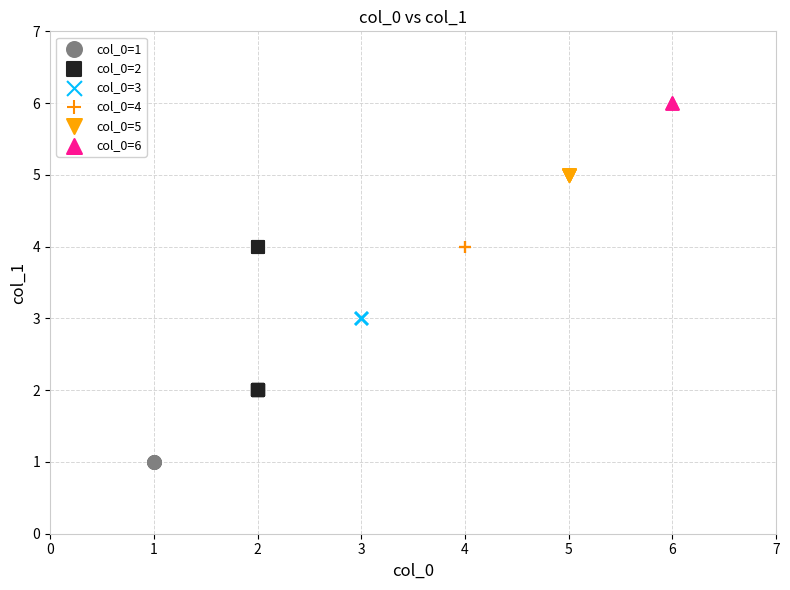

What are all the series names shown in the legend?

col_0=1, col_0=2, col_0=3, col_0=4, col_0=5, col_0=6